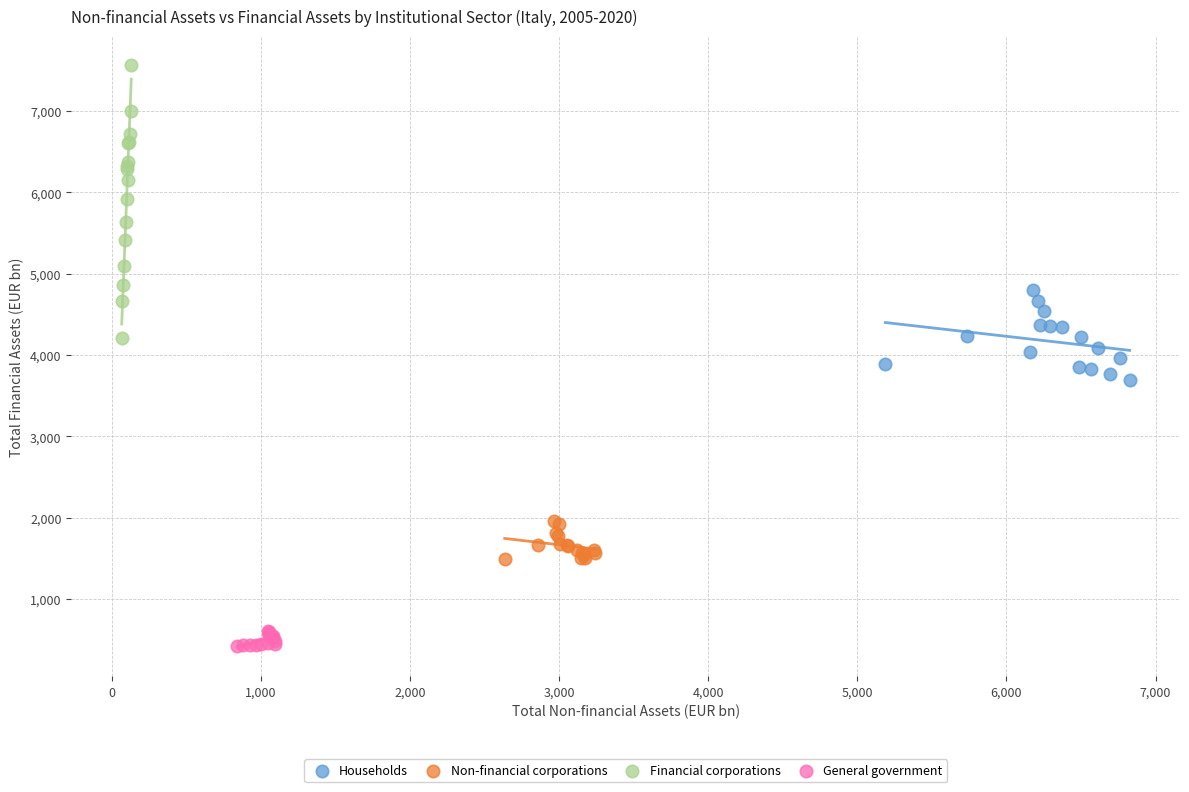

Which series reaches the minimum Y coordinate?

General government